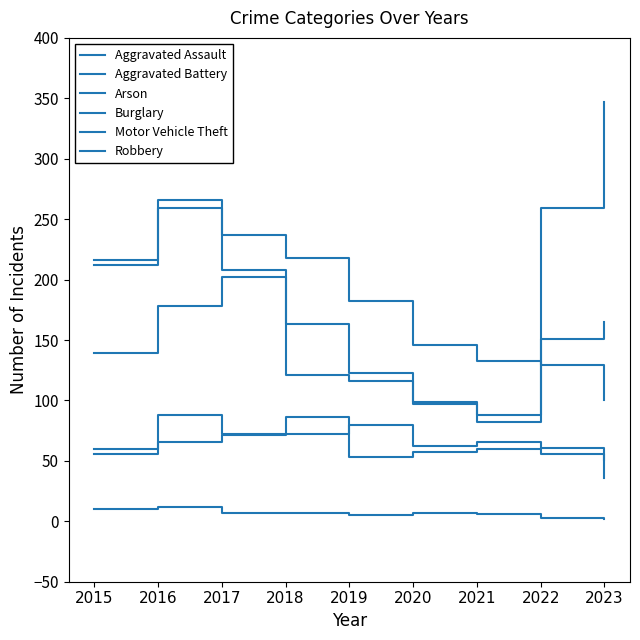

At which category does Motor Vehicle Theft reach its first local peak?

2016